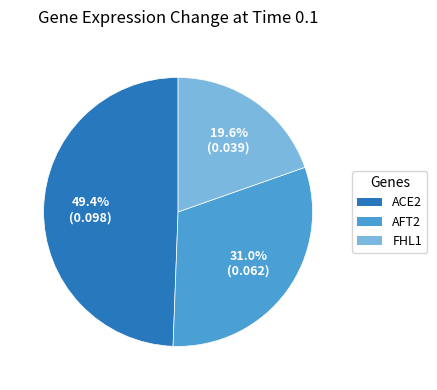

Combined, what portion of the pie is AFT2 and ACE2?

80.4%